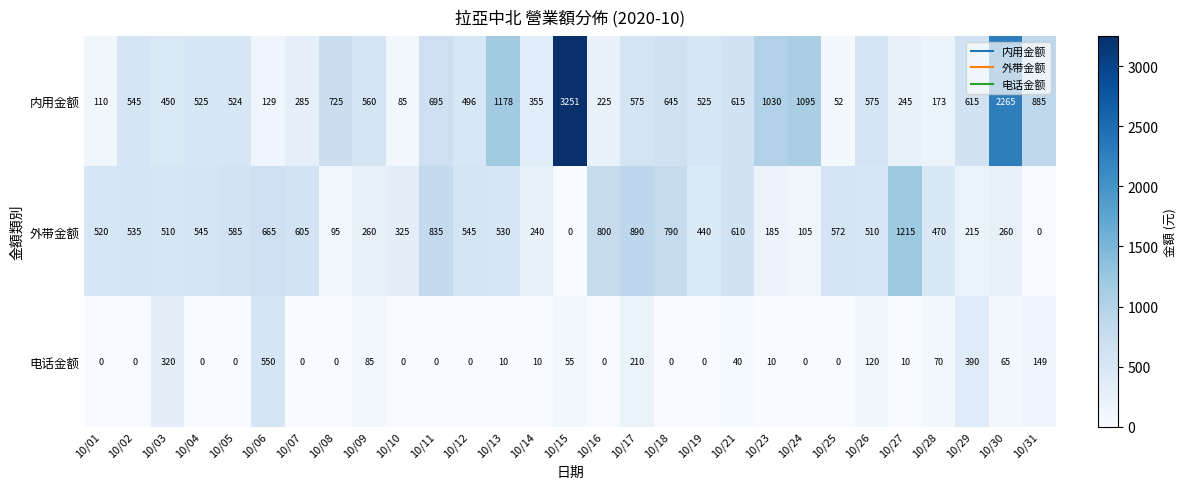

Which series changed the most between 10/08 and 10/27?

外带金额